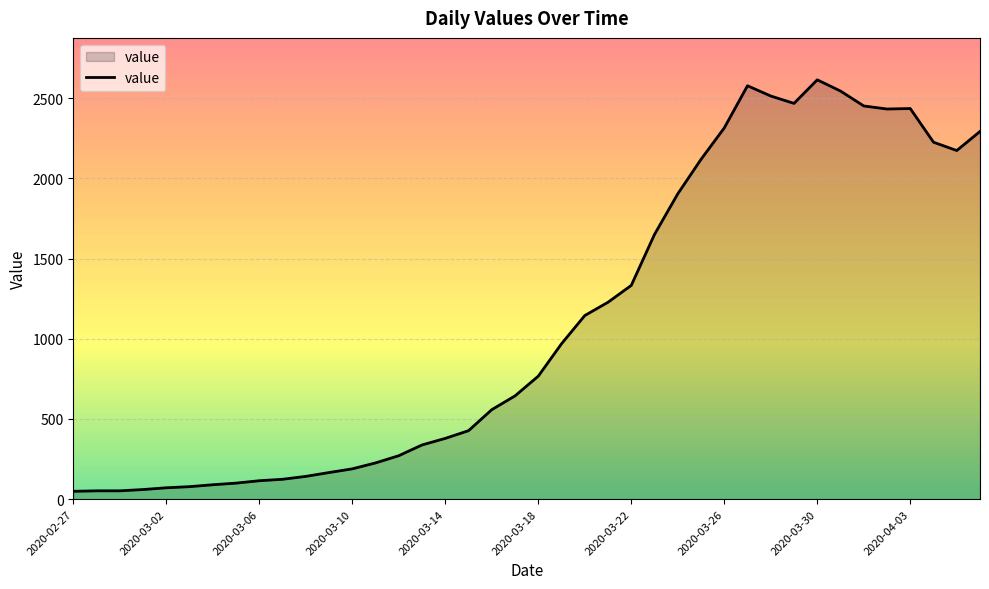

What is the difference between the maximum and minimum values?

2566